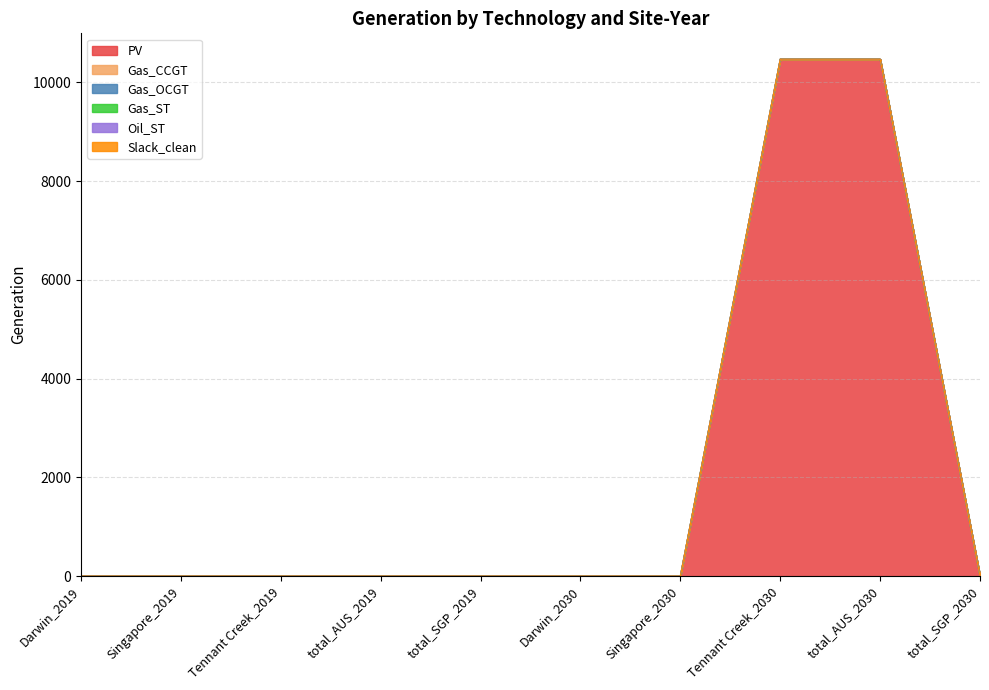

Which has a higher value, total_SGP_2030 or Tennant Creek_2019?

total_SGP_2030